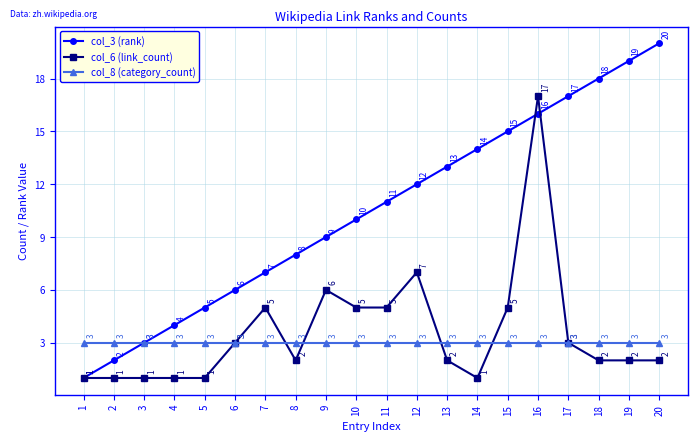

At which category is the sum across all series the highest?

16